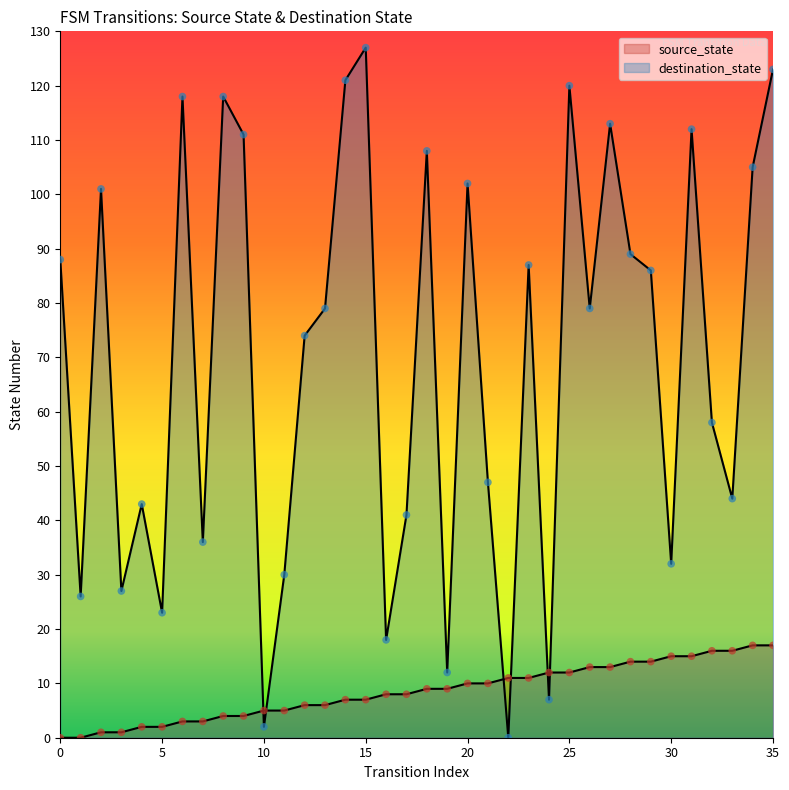

What are all the series names shown in the legend?

source_state, destination_state